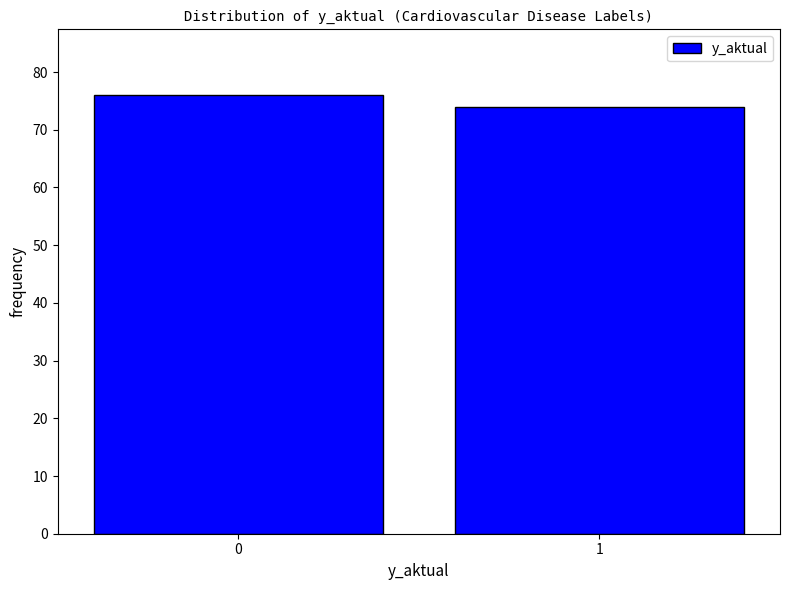

Reading right to left, extract all data points from this chart.

74	76